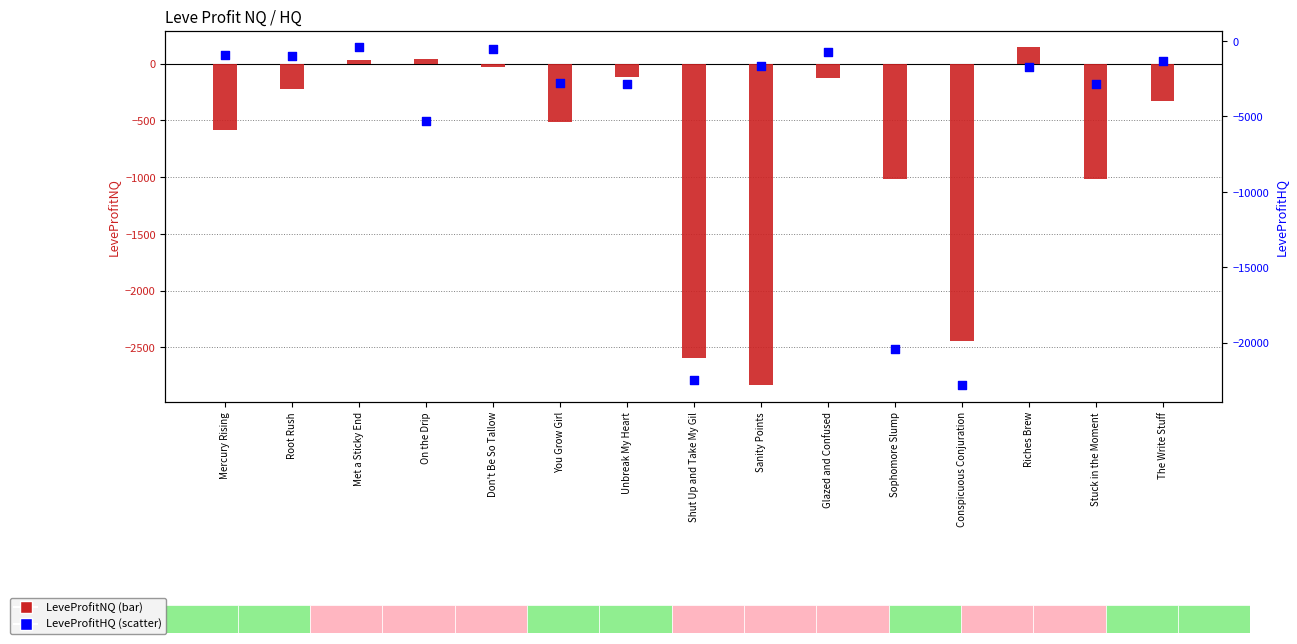

At which category is the sum across all series the highest?

Met a Sticky End